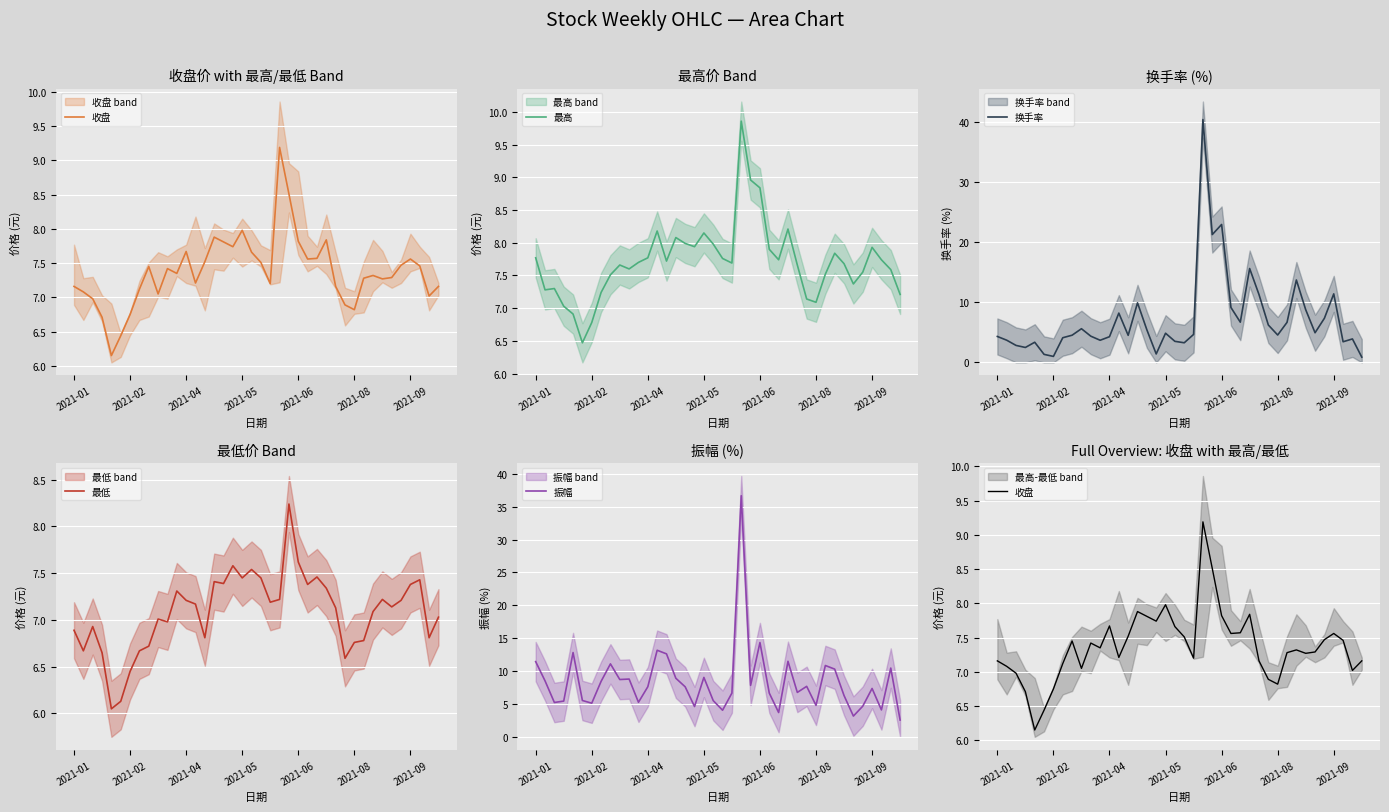

What is the minimum value for 最高?

6.5